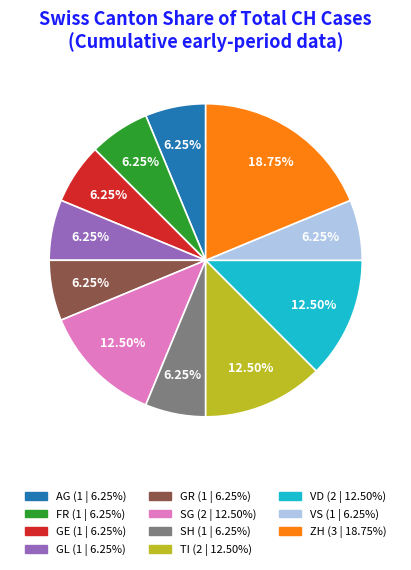

Is there a majority slice in this chart?

No